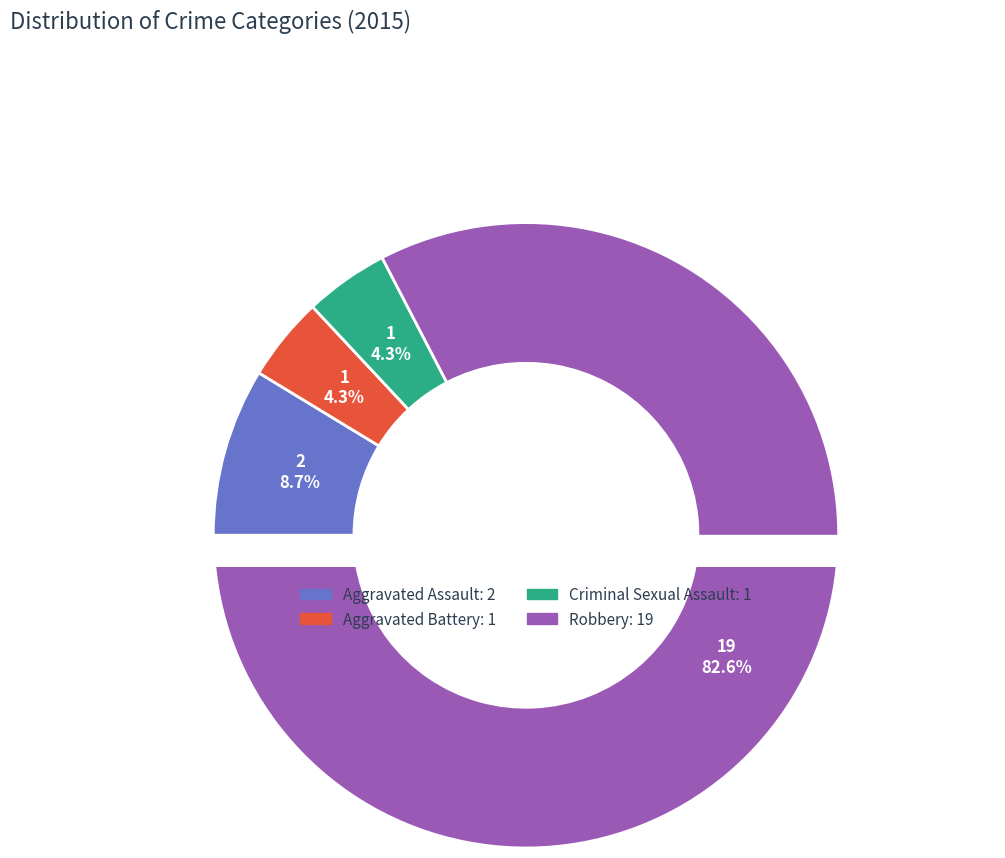

What percentage do Aggravated Battery and Criminal Sexual Assault together represent?

8.7%